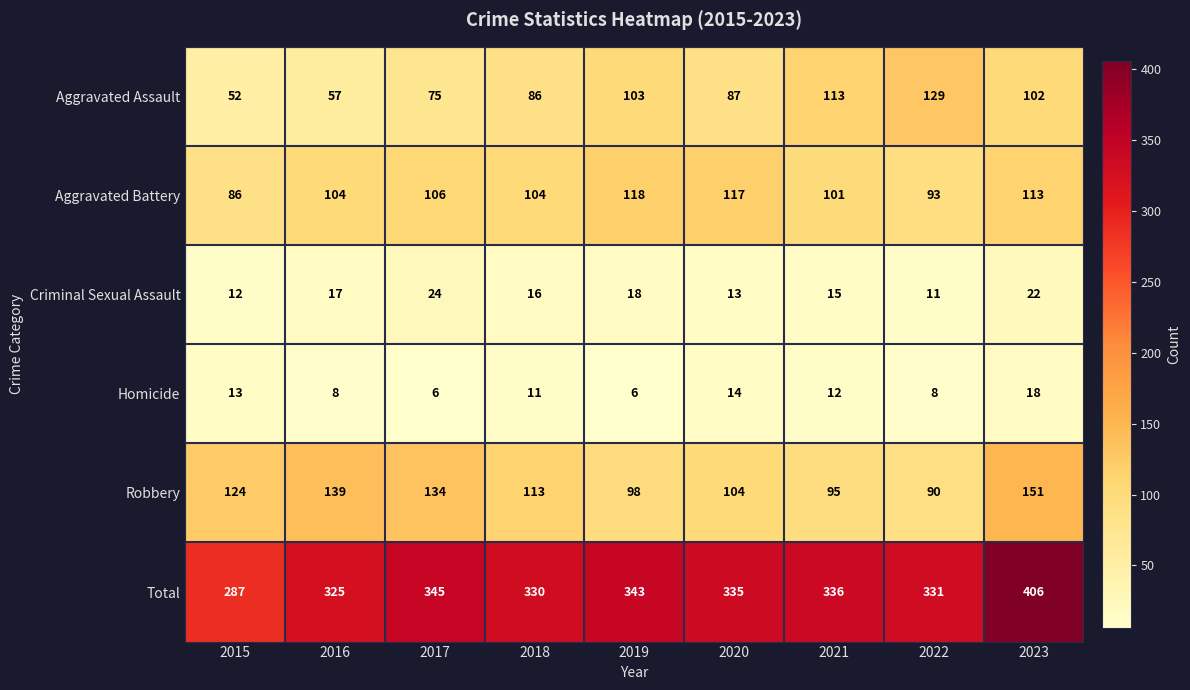

The Aggravated Battery series shows 104 at 2016. True or false?

True